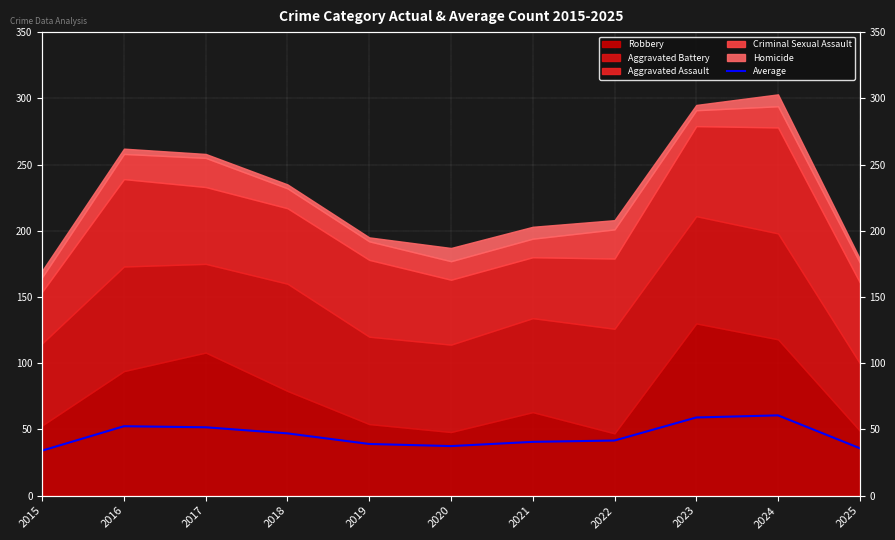

Is it true that the value at 2021 is 71.4?

False